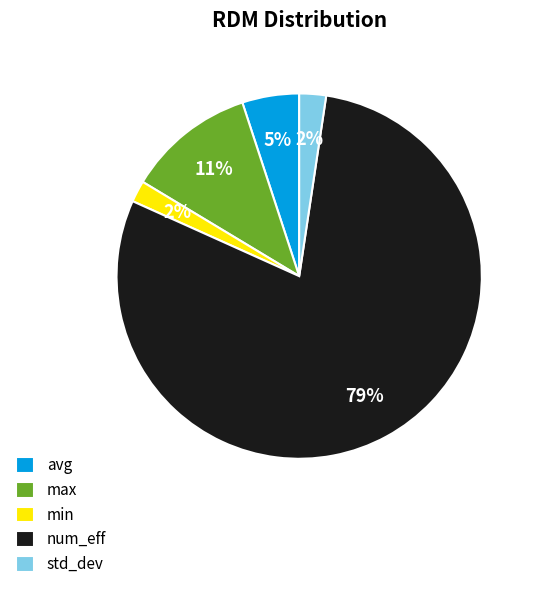

Which category has the biggest portion of the pie?

num_eff